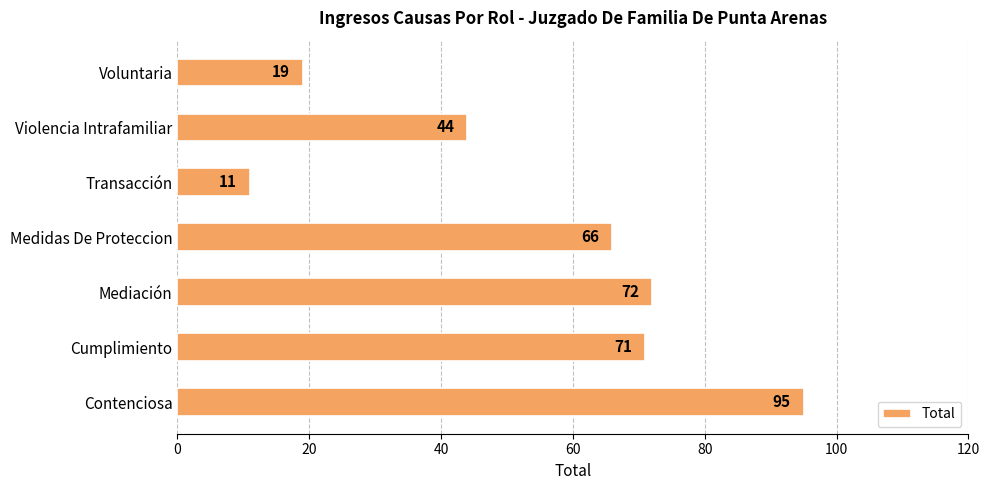

Reading bottom to top, what are all the values shown in this chart?

95	71	72	66	11	44	19